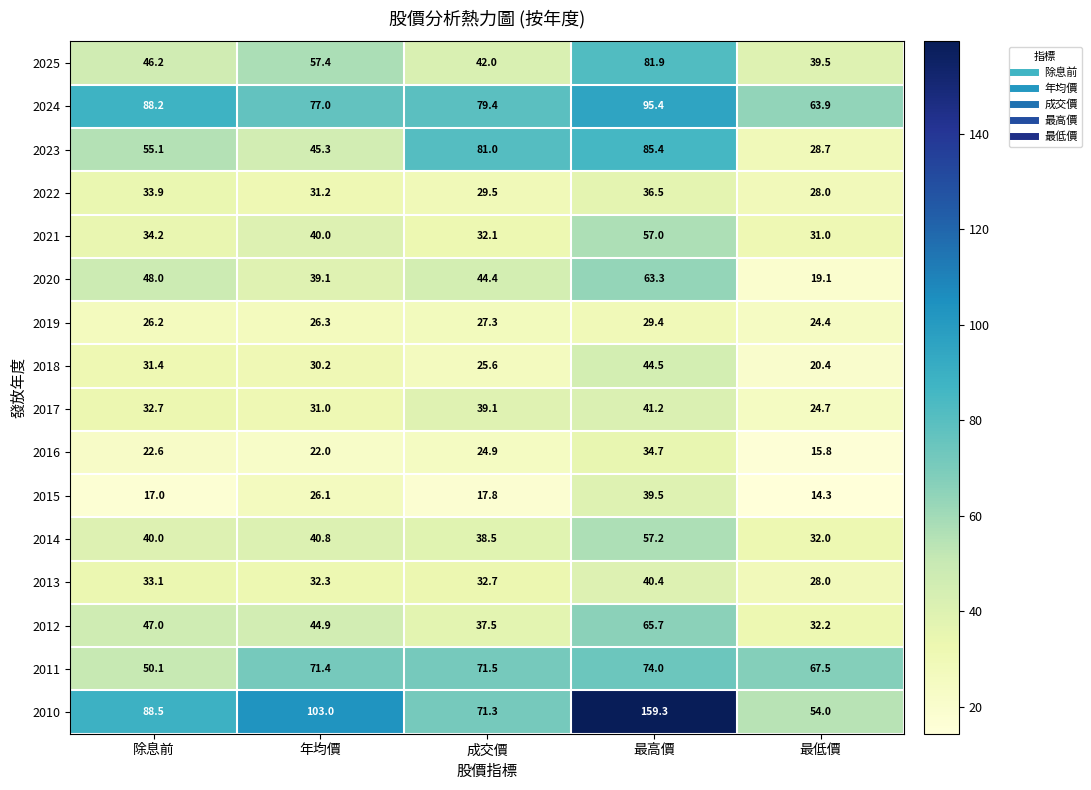

True or false: 2013 has a value of 57.6 at 年均價.

False